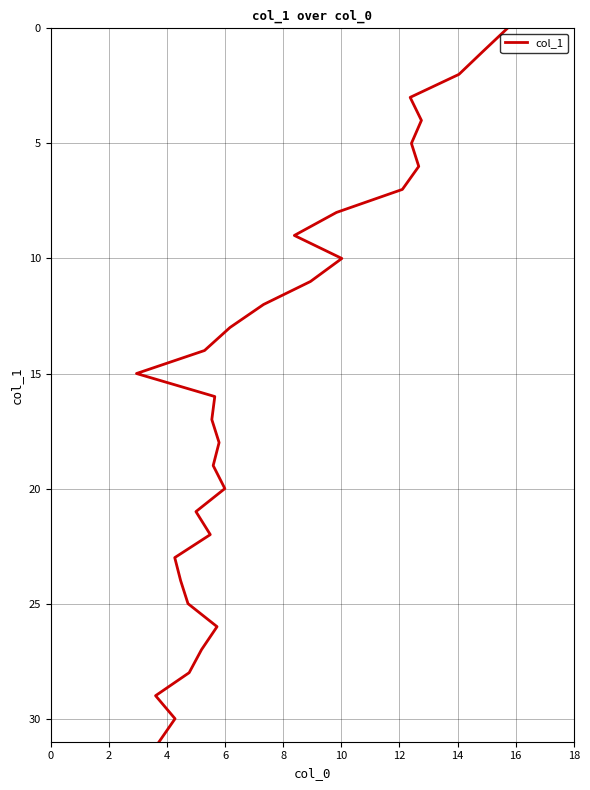

How many values exceed 16?

15